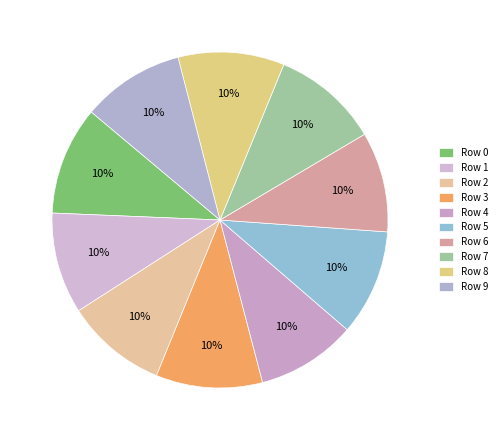

Count the number of slices in the pie.

10